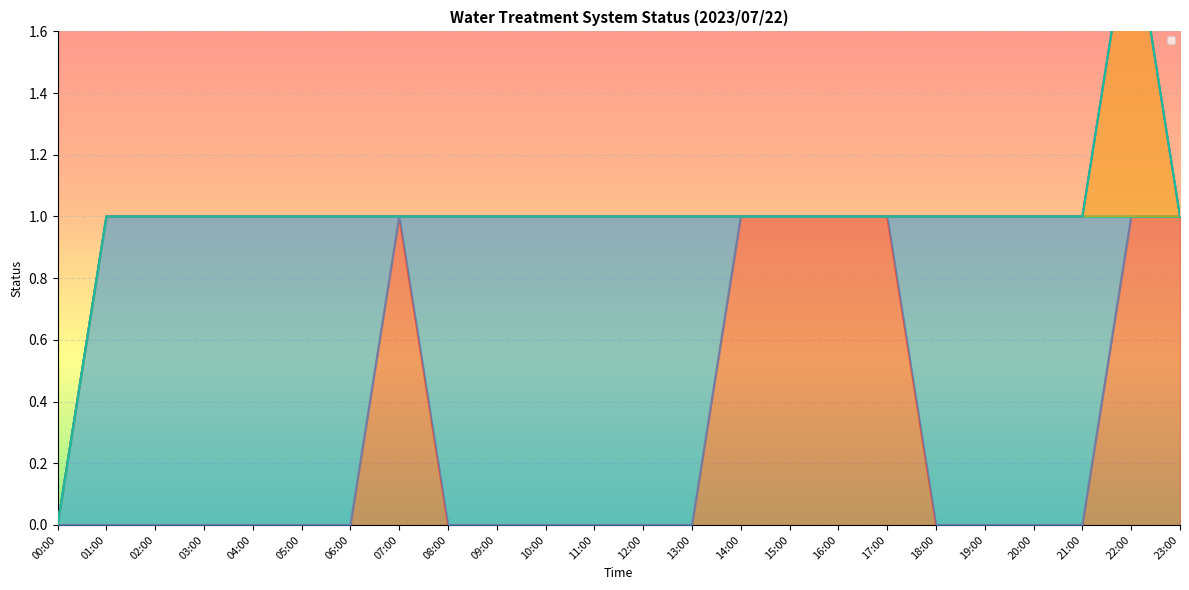

How many _LS2_L_TREATED_WATER_TANK values are between 0 and 1?

24